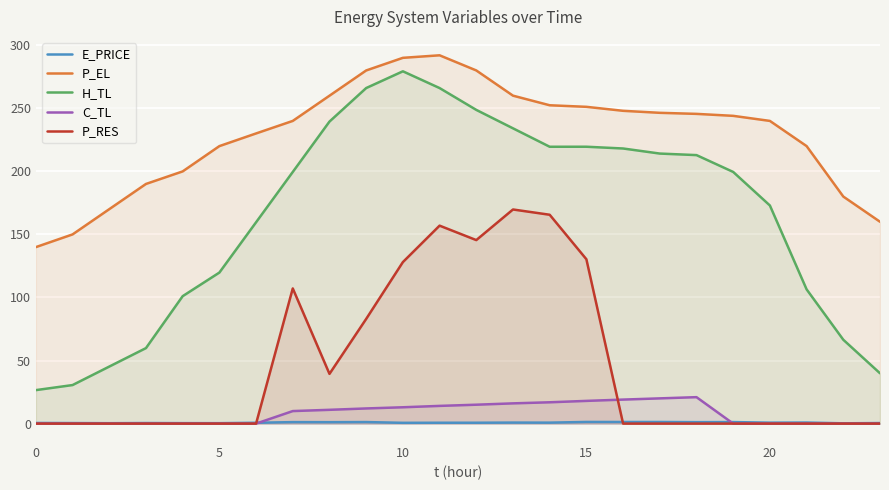

What is the minimum value for H_TL?

26.5